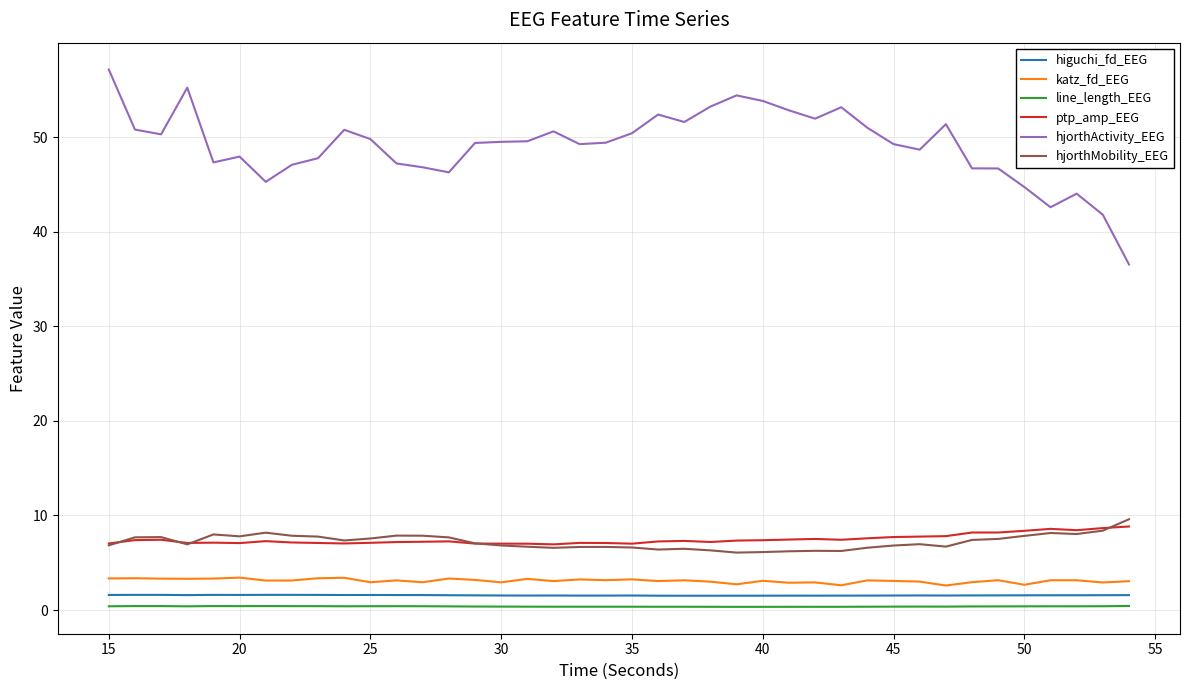

Which series has the largest range (max minus min)?

hjorthActivity_EEG